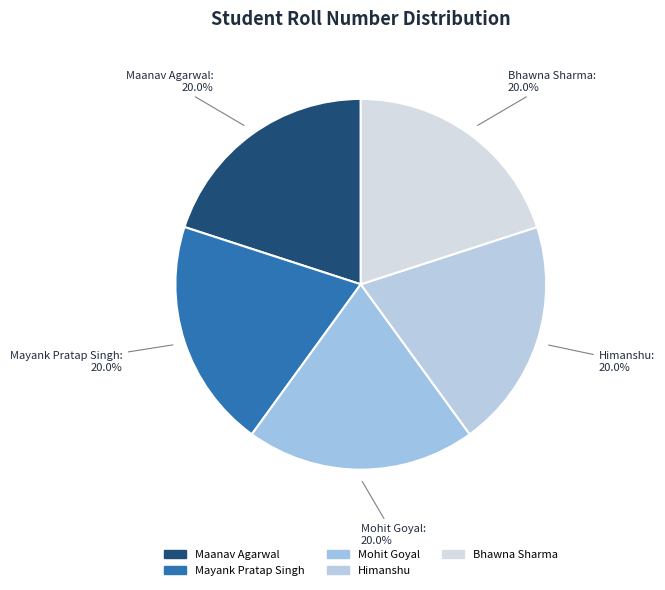

Approximately how many times larger is the value at Maanav Agarwal compared to Mayank Pratap Singh?

1.0